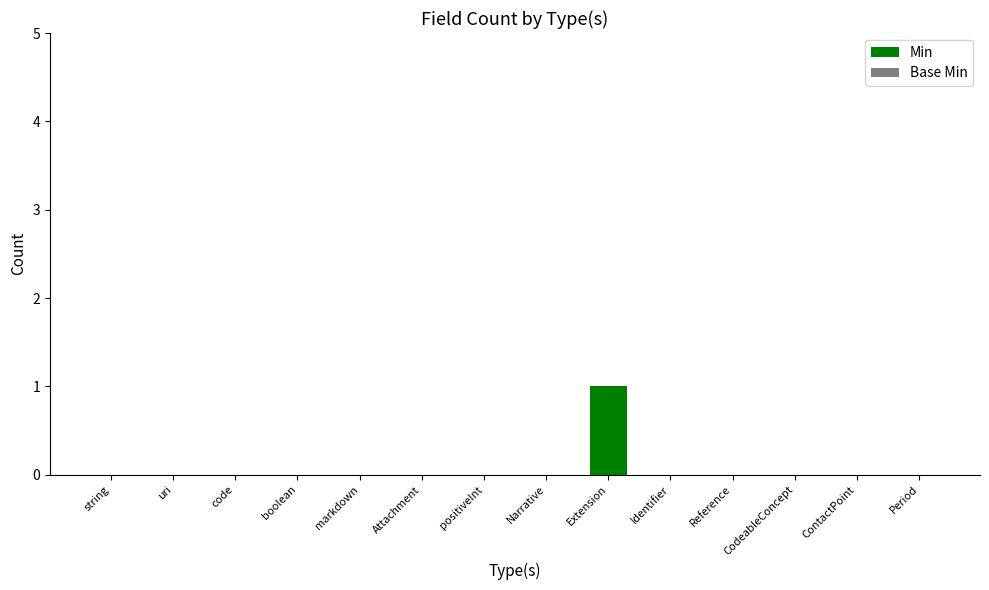

Is it true that the value at Reference is -1?

False